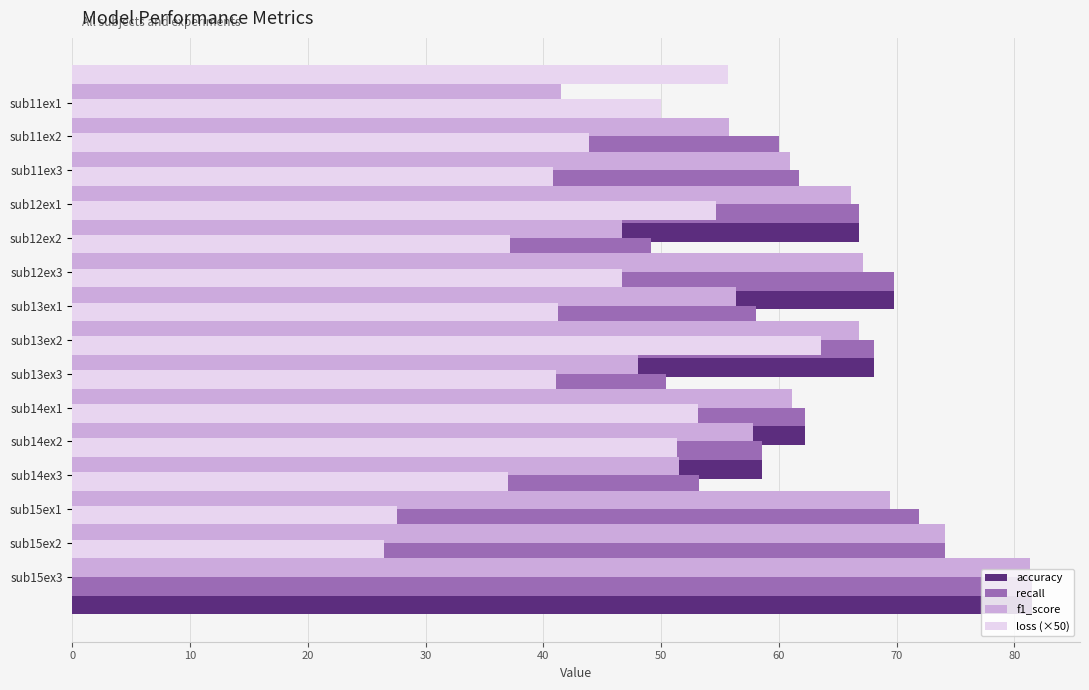

The value of f1_score at sub15ex3 is 31.9. True or false?

False